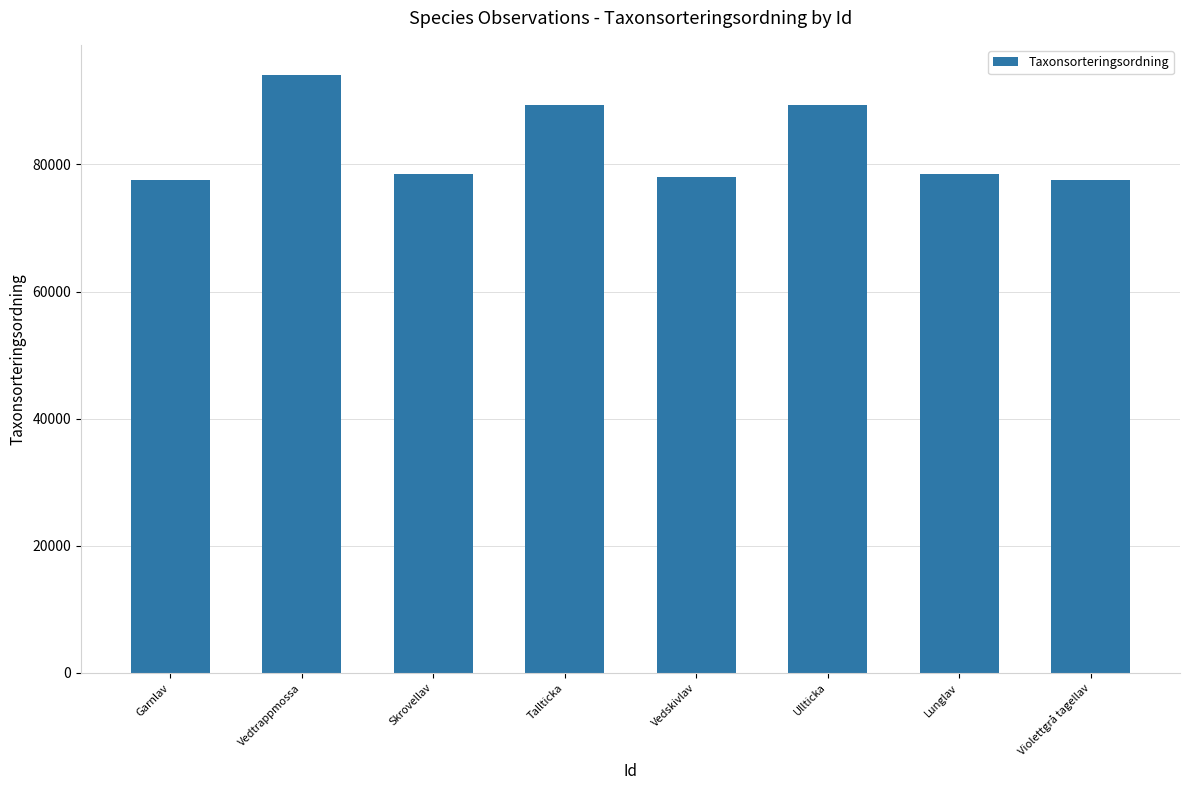

What is the label of the 8th bar from the right?

Garnlav